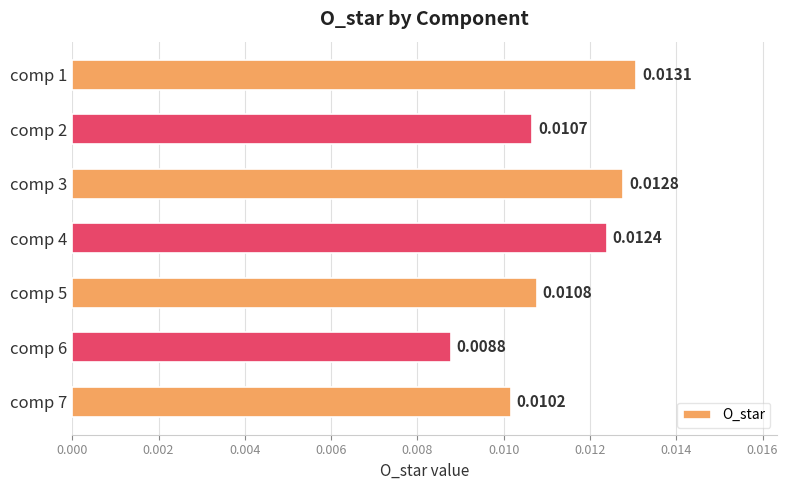

Between comp 2 and comp 3, which is larger?

comp 3